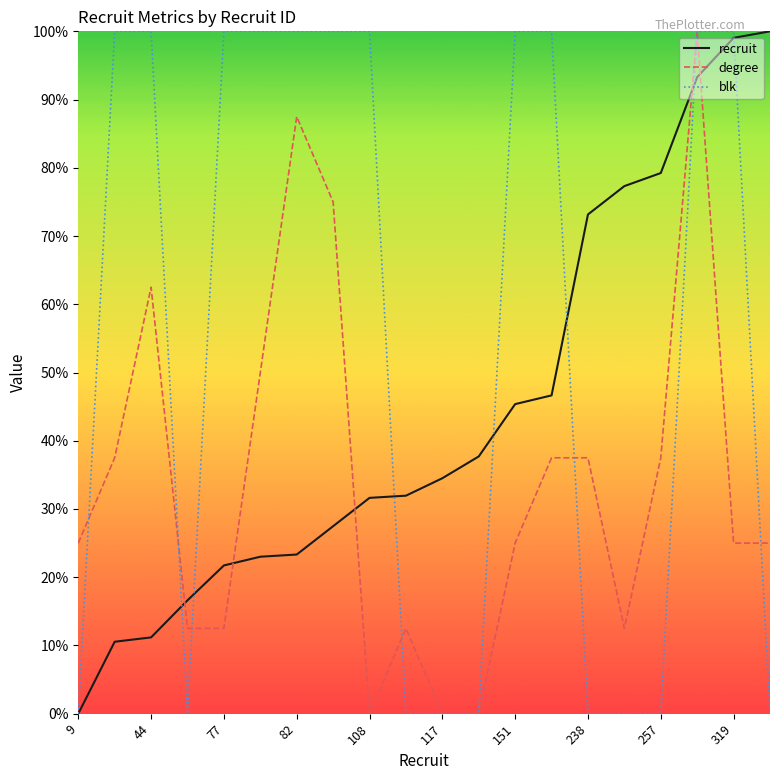

What is the highest value of the blk series?

100.0